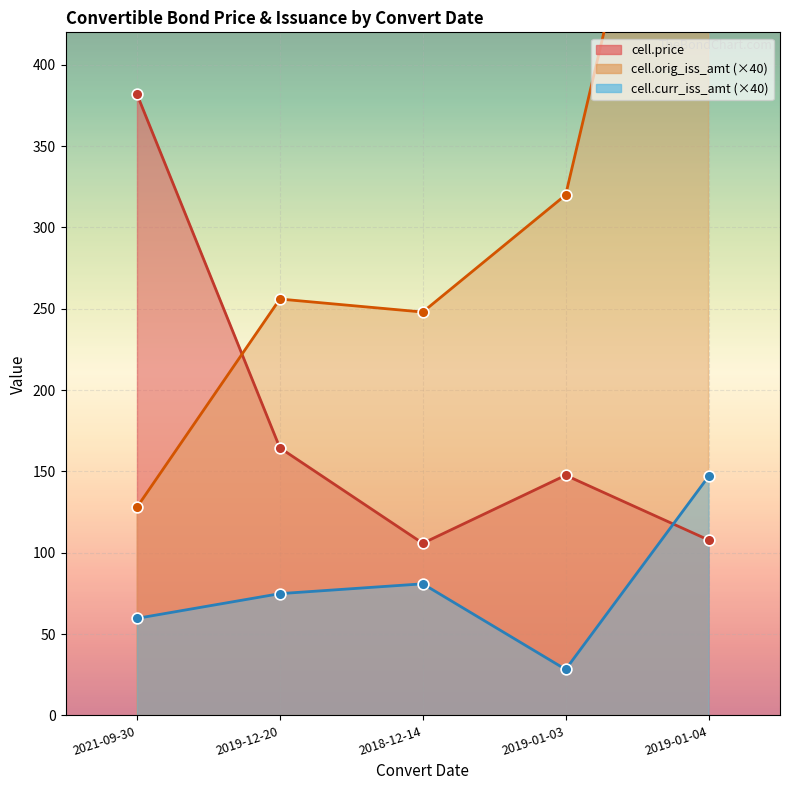

What is the total value across all series at 2019-01-04?

948.2